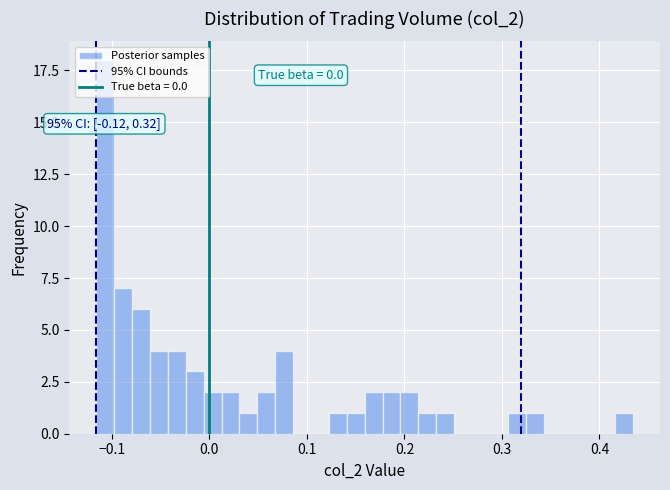

Around what value on the x-axis is the tallest bar? Give the approximate position of its centre, as read against the axis.

-0.11